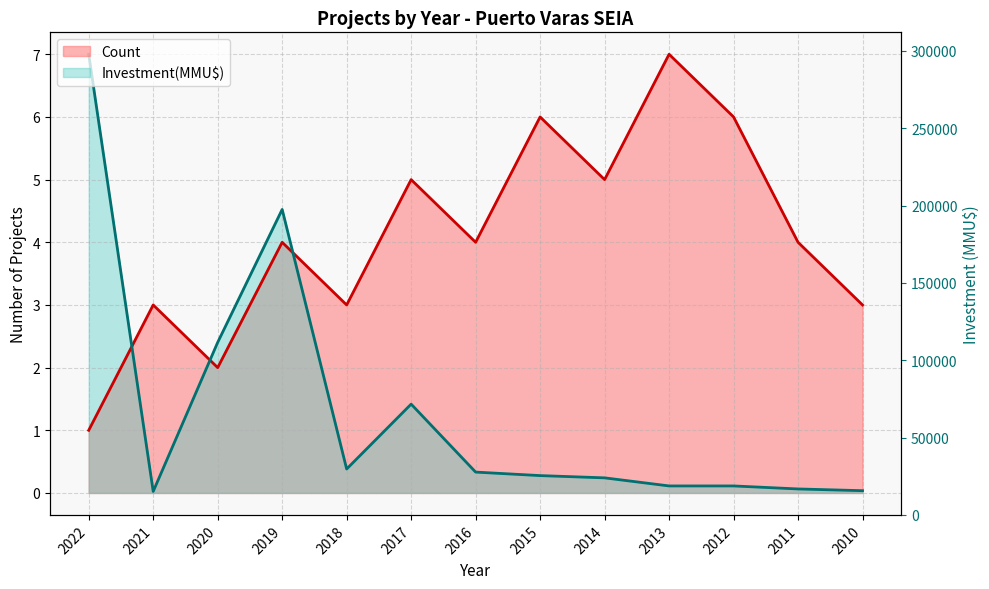

What is the sum of the Count values at 2015 and 2018?

9.0